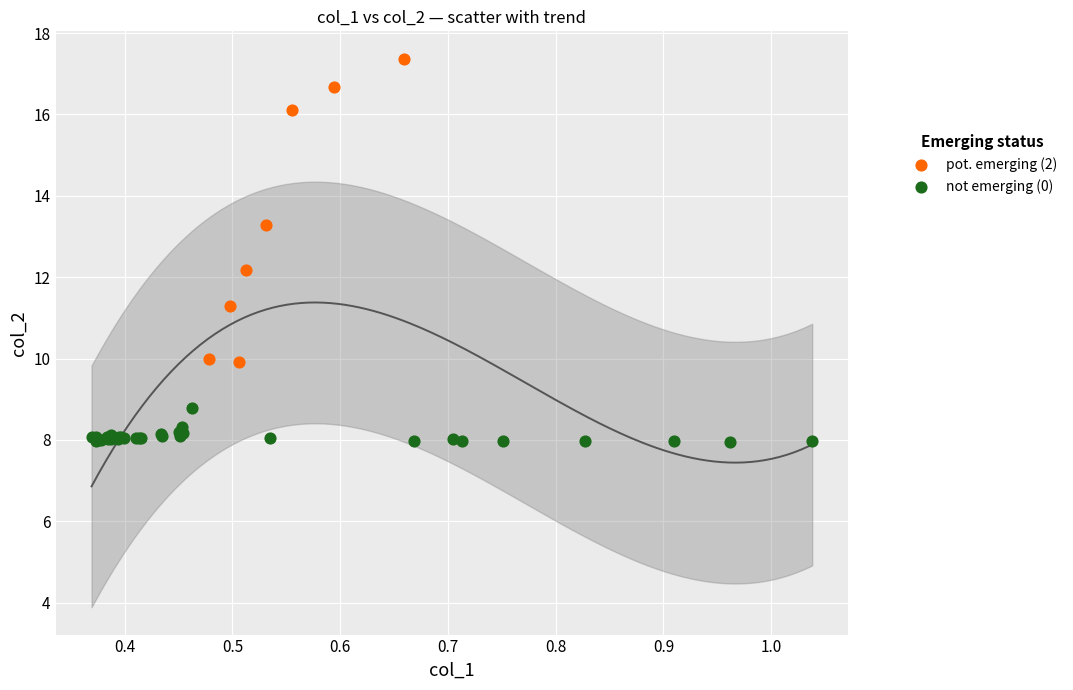

Which series contains the lowest Y value?

not emerging (0)